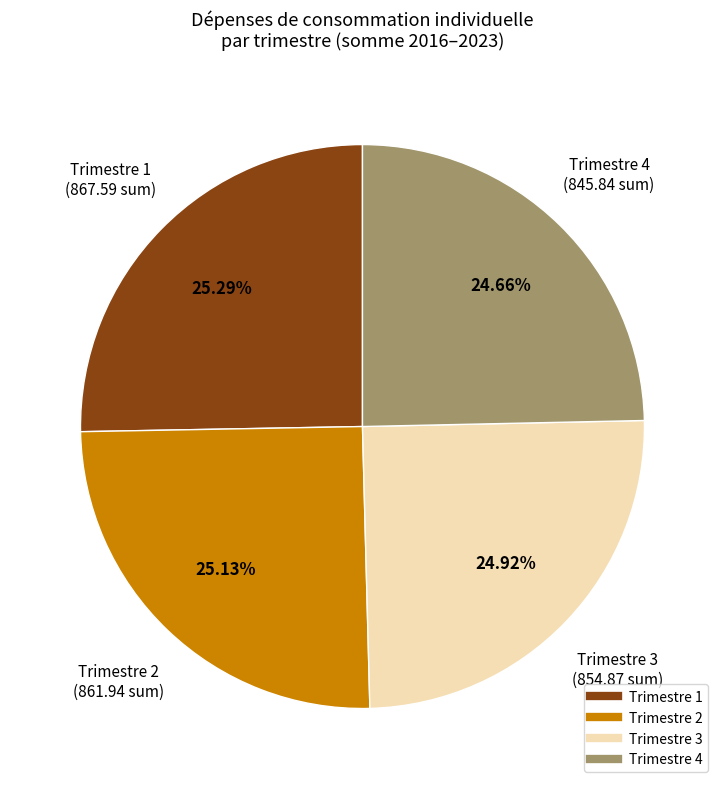

What is the smallest slice in the pie chart?

Trimestre 4